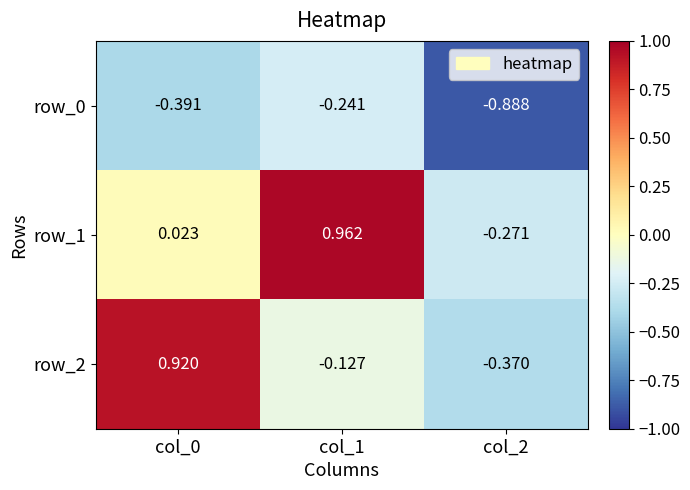

Between col_1 and col_2, which series saw the biggest shift?

row_1